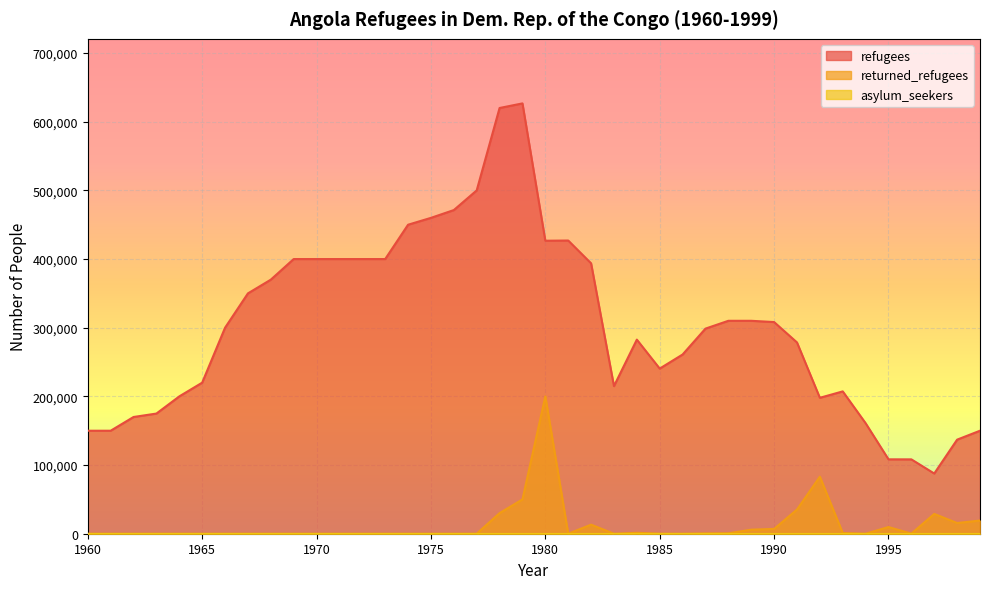

True or false: refugees and returned_refugees cross at least once.

False